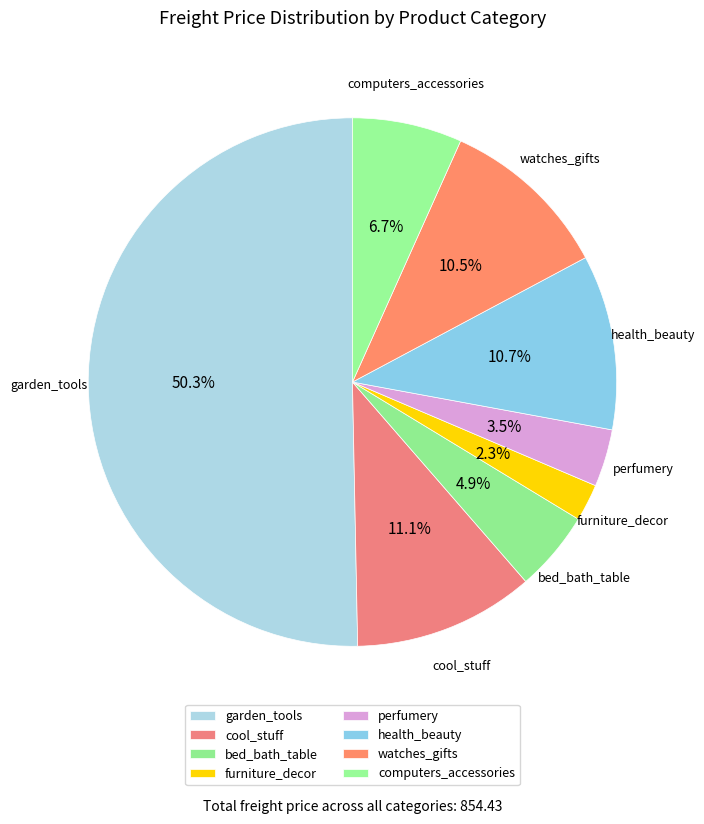

To the nearest percent, what percentage of the pie is garden_tools?

50%